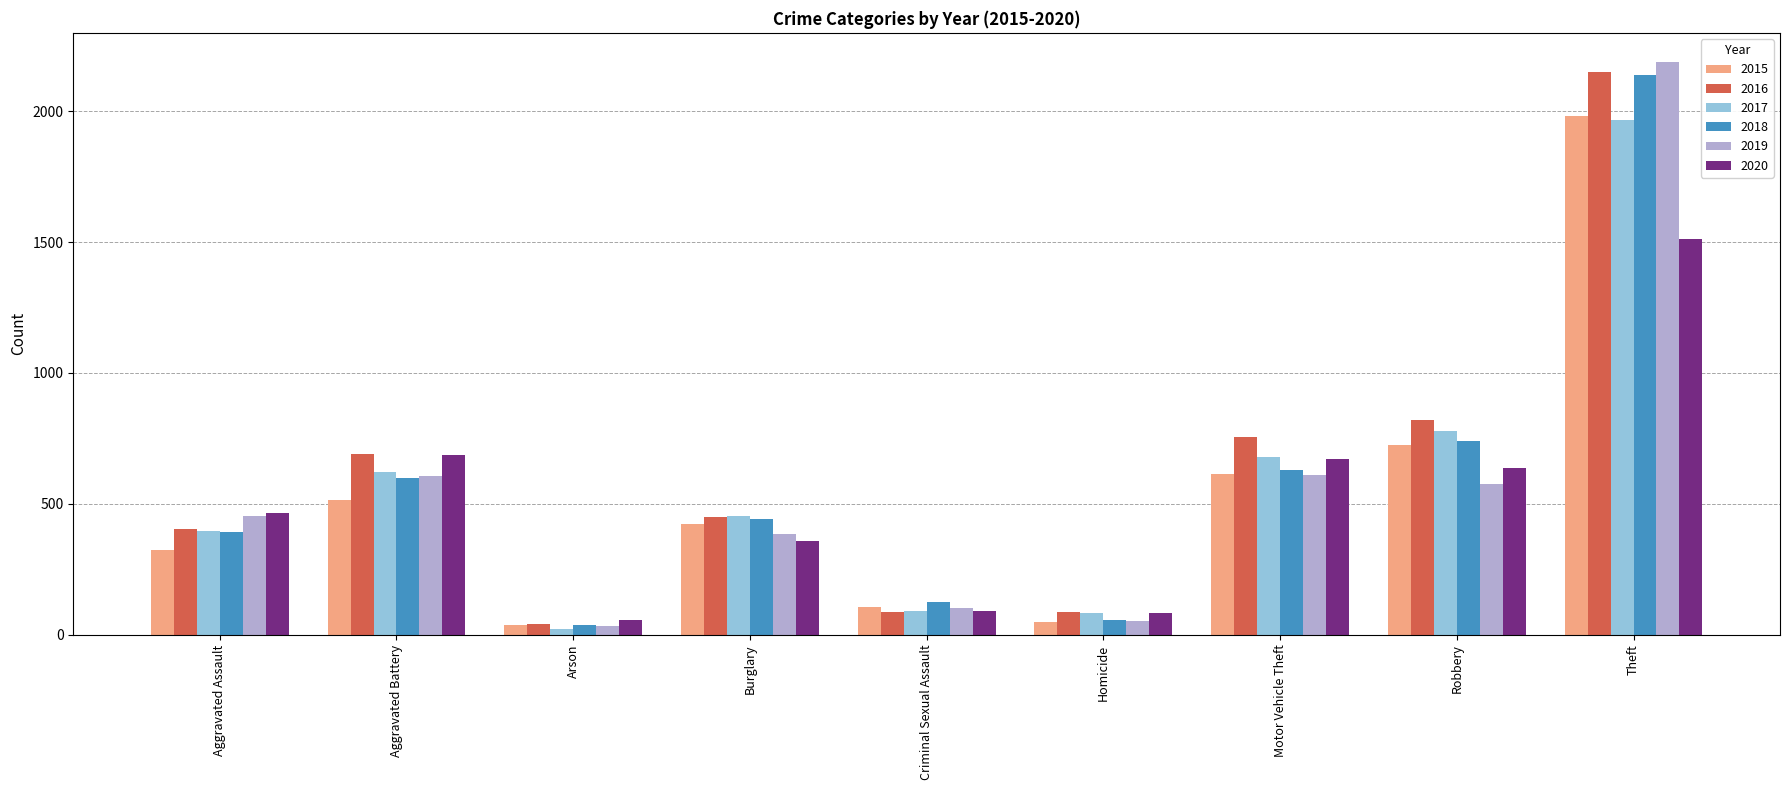

The 2018 series shows 747 at Theft. True or false?

False